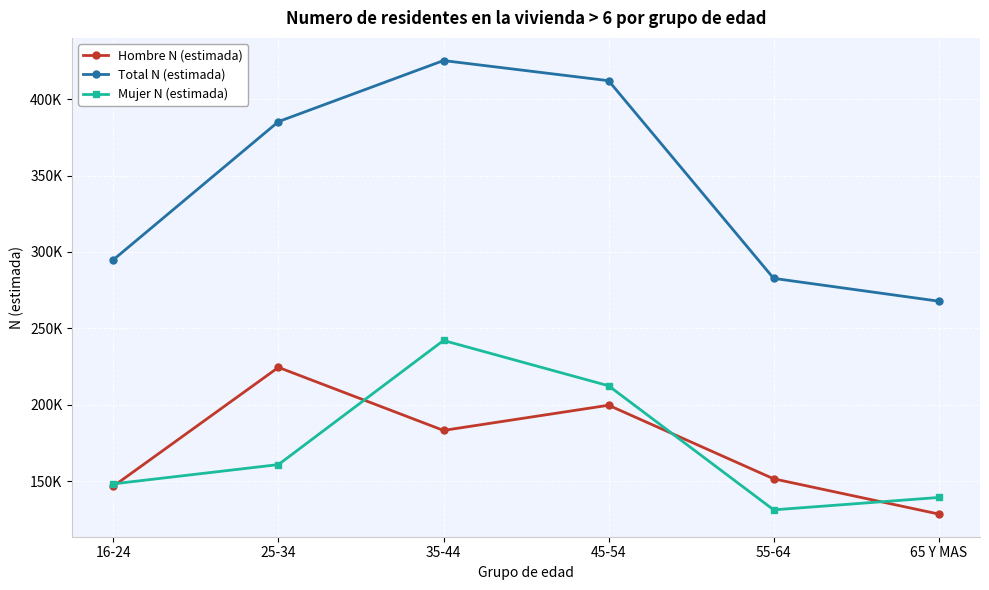

What position from the left is 55-64?

5